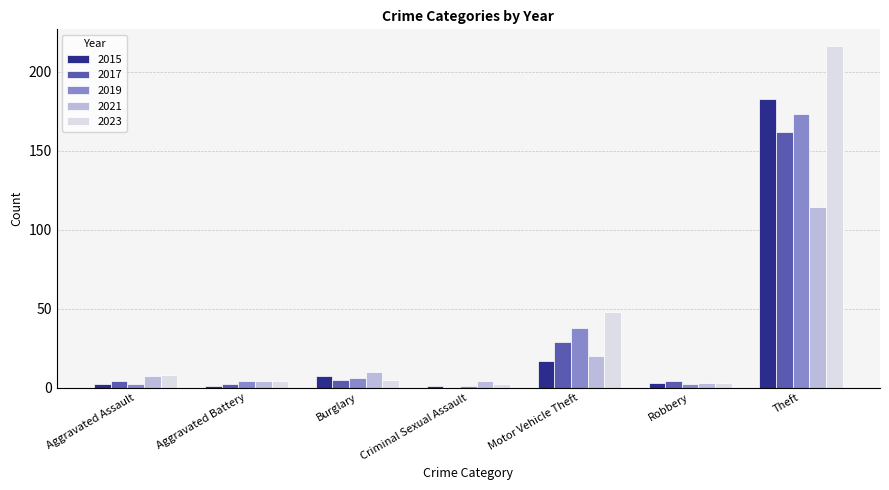

True or false: 2015 has a value of 306 at Theft.

False